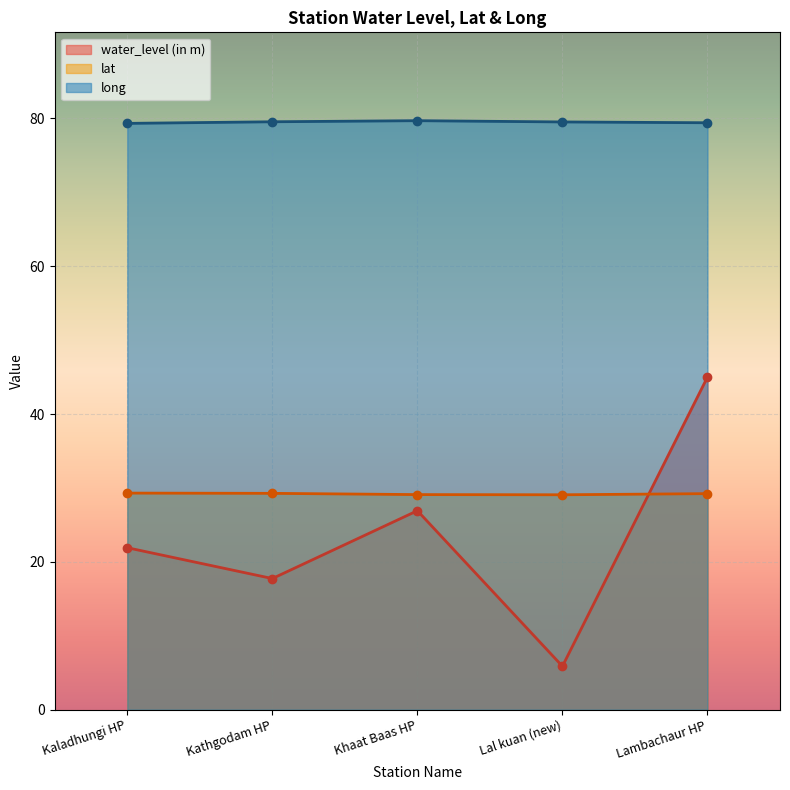

The water_level (in m) series shows 18.1 at Lambachaur HP. True or false?

False